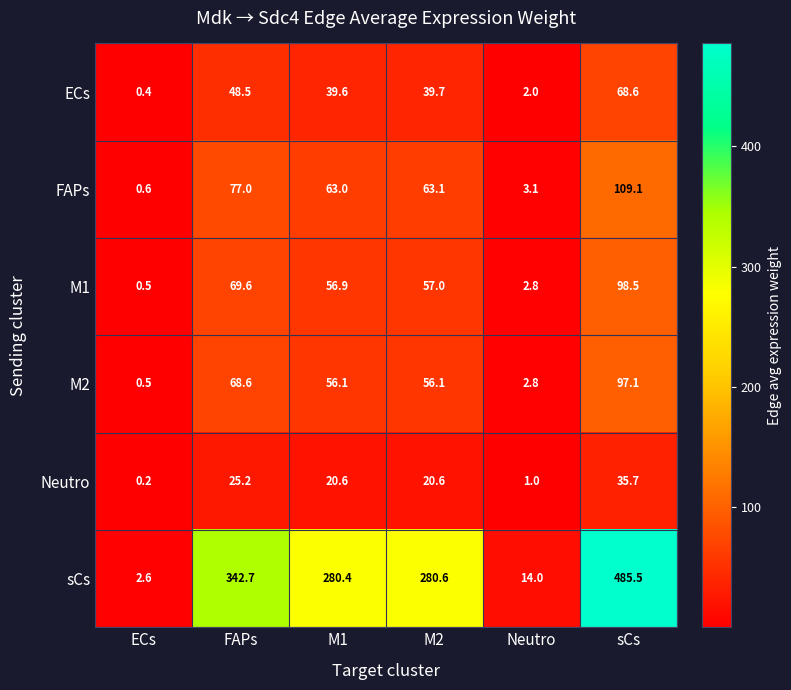

Which series has the largest total across all categories?

sCs